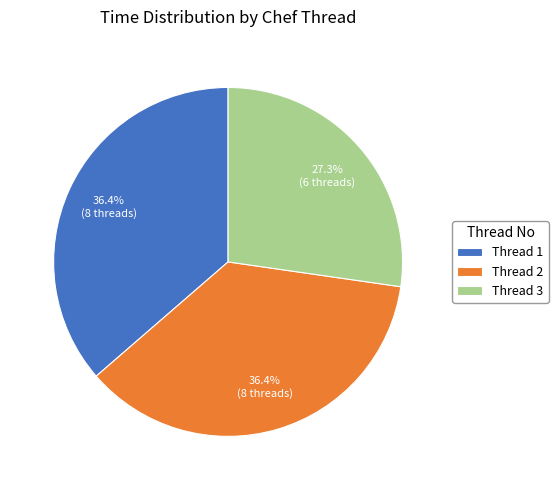

Which category has the smallest portion of the pie?

Thread 3